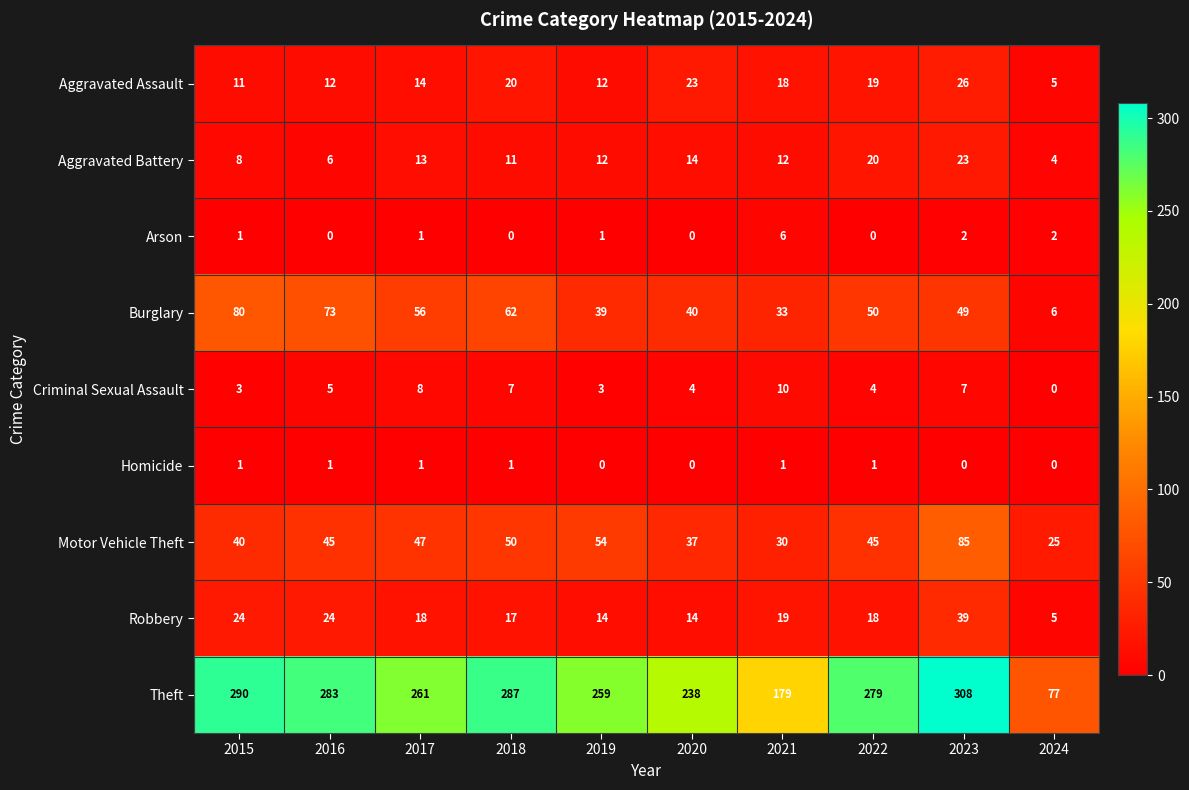

What is the sum of the Robbery values at 2015 and 2018?

41